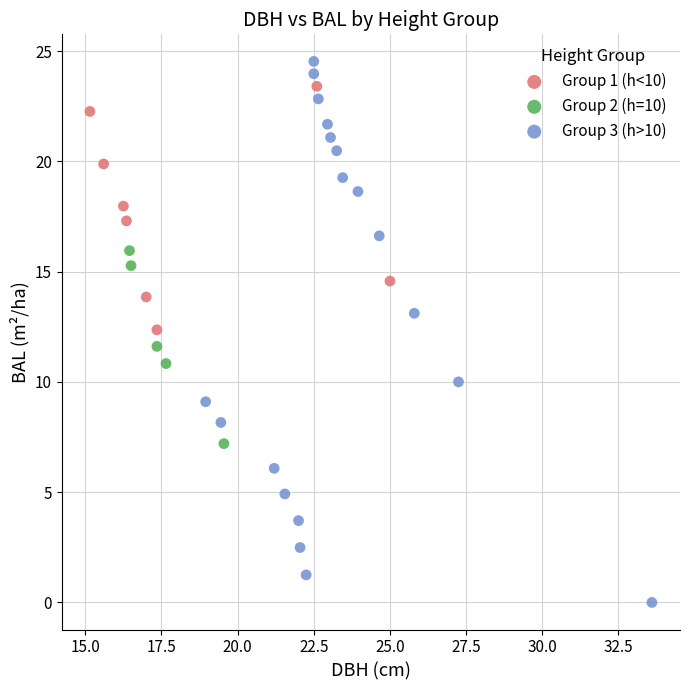

Which series contains the lowest Y value?

Group 3 (h>10)